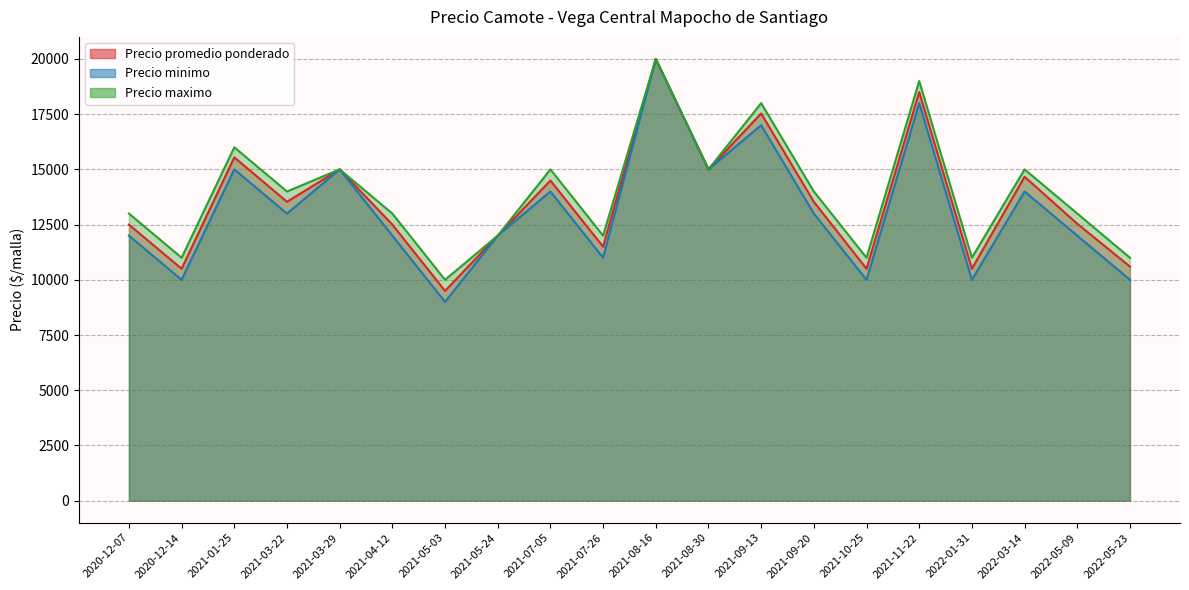

How many interior local peaks does the Precio promedio ponderado series have?

7